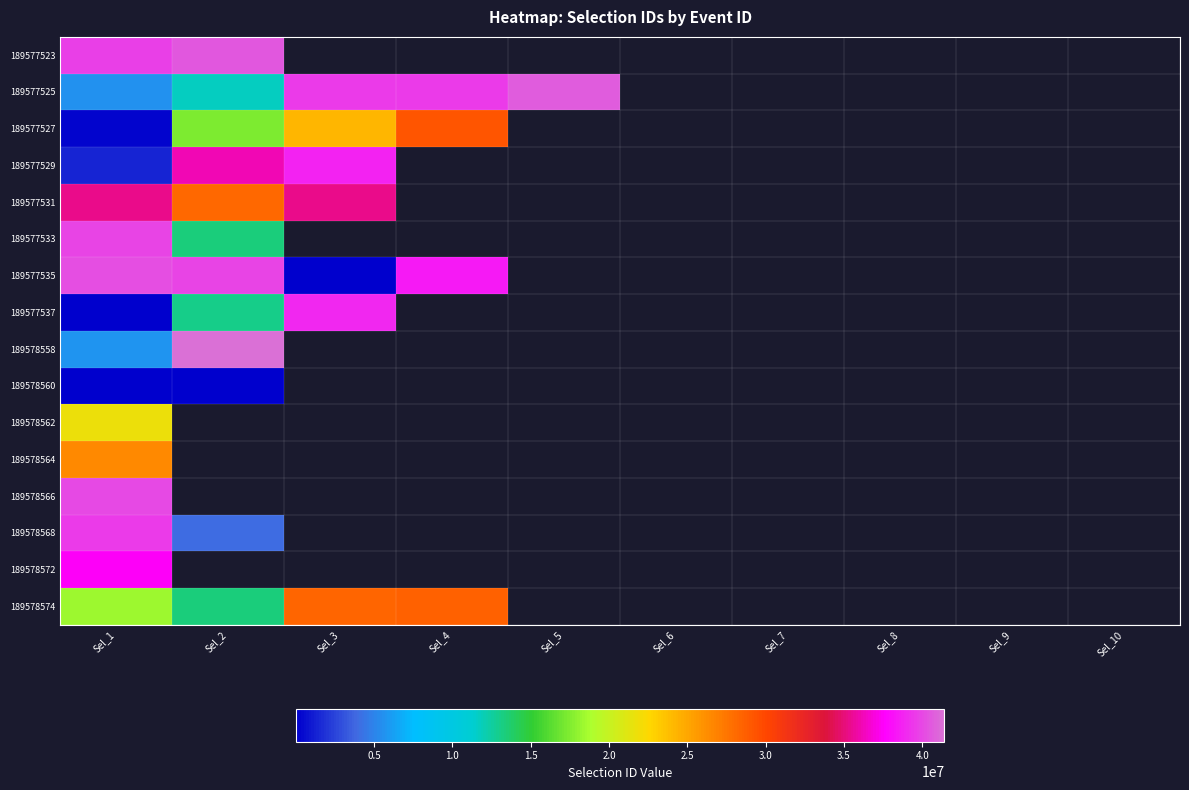

At Sel_9, list the series in order from largest to smallest.

189577523, 189577525, 189577527, 189577529, 189577531, 189577533, 189577535, 189577537, 189578558, 189578560, 189578562, 189578564, 189578566, 189578568, 189578572, 189578574